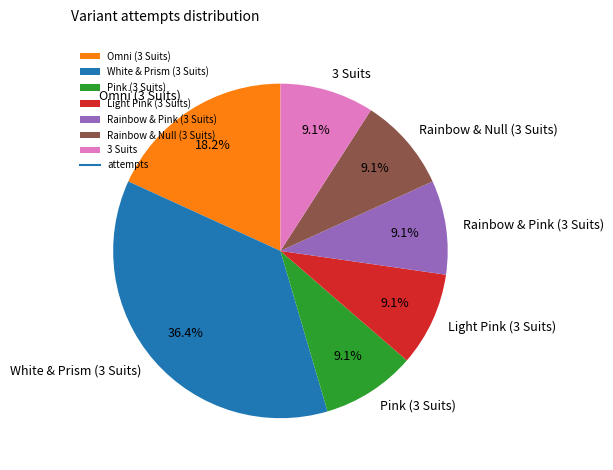

Do Rainbow & Null (3 Suits) and White & Prism (3 Suits) together represent more than half of the pie?

No